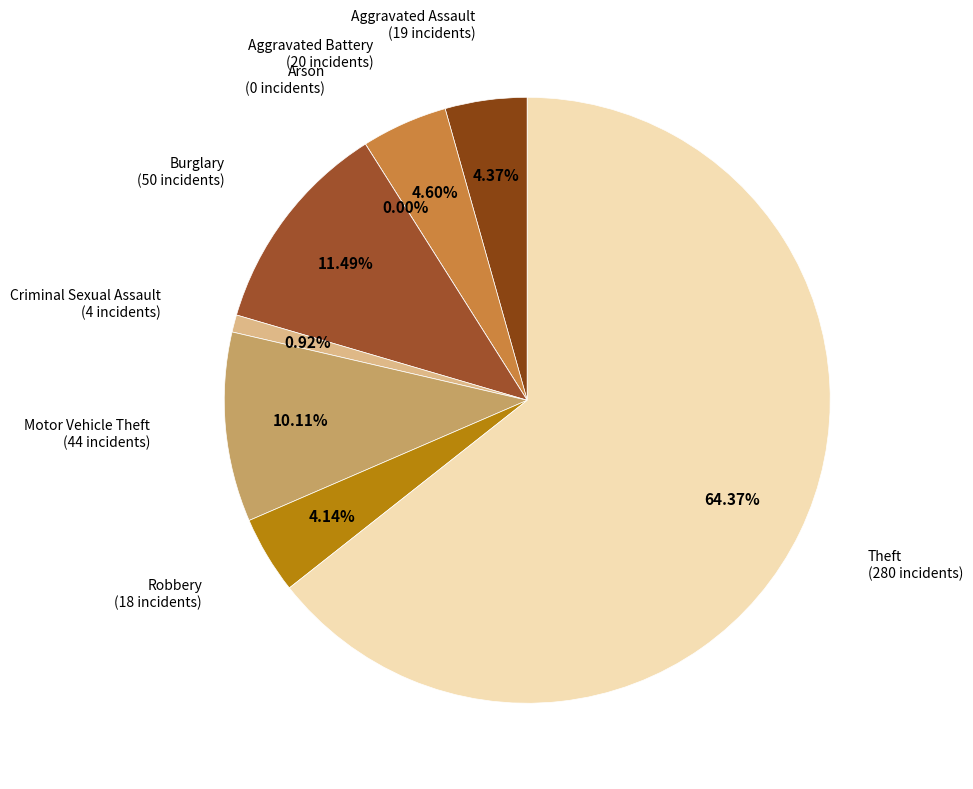

Count the number of slices in the pie.

8